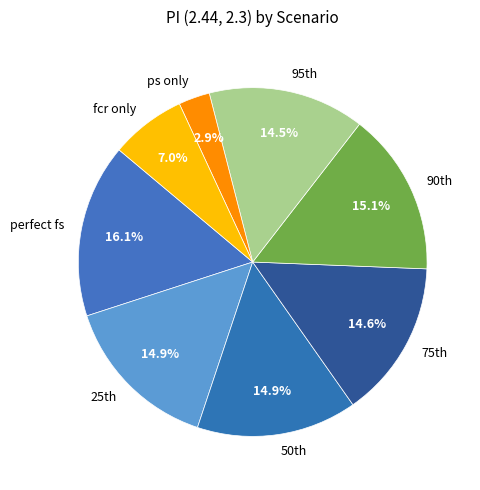

Count the number of slices in the pie.

8